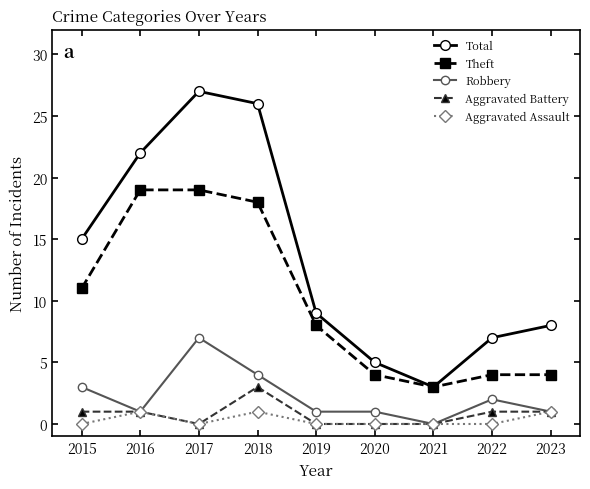

What is the total value across all series at 2021?

6